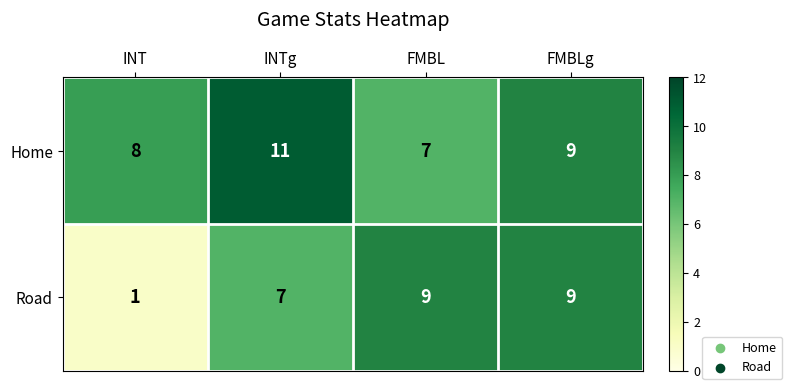

Rank the series by their average value, from highest to lowest.

Home, Road